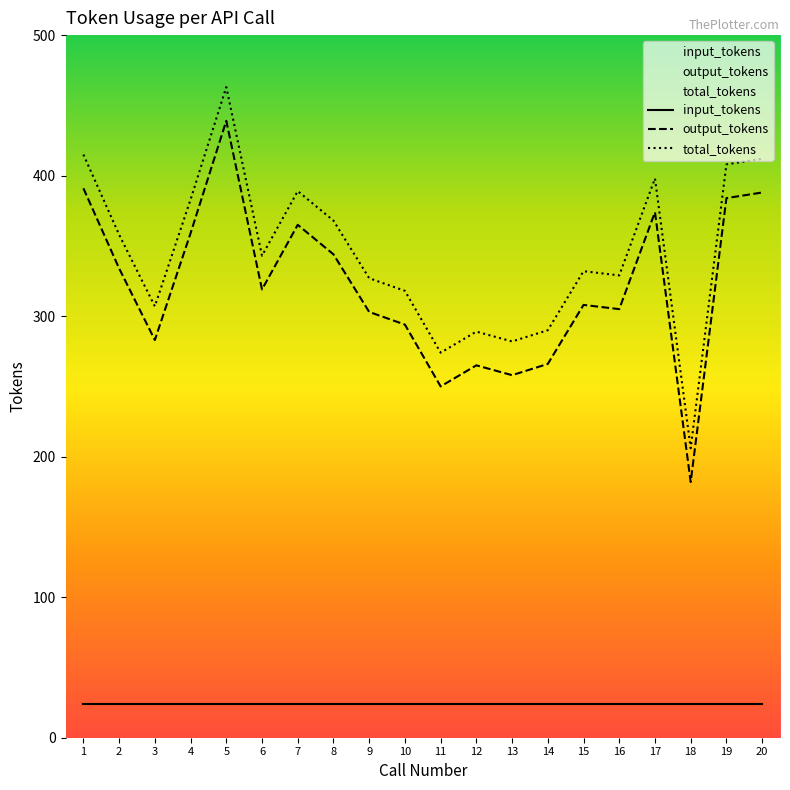

True or false: output_tokens and total_tokens intersect in this chart.

False